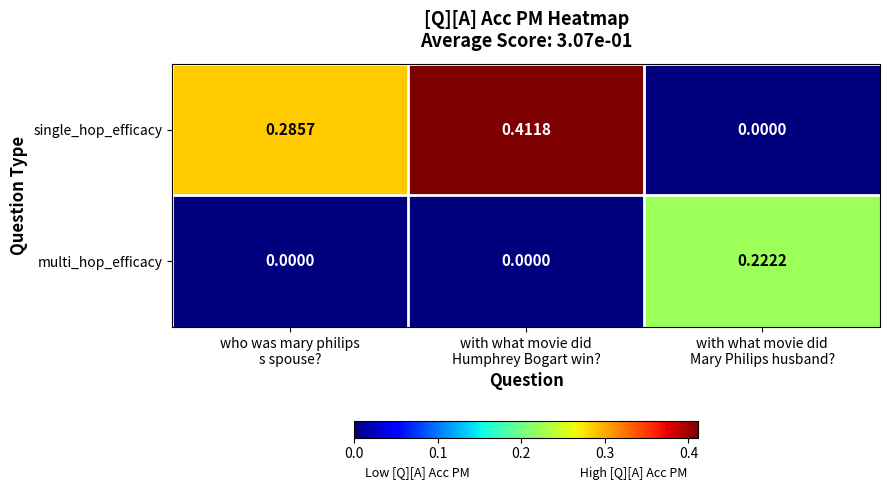

Which series changed the most between who was mary philips
s spouse? and with what movie did
Humphrey Bogart win??

single_hop_efficacy